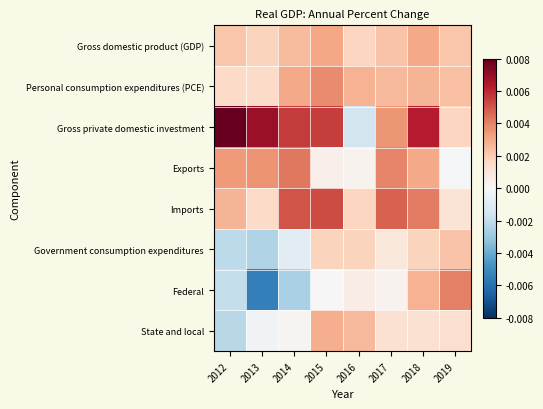

Between 2016 and 2015, which is larger?

2015